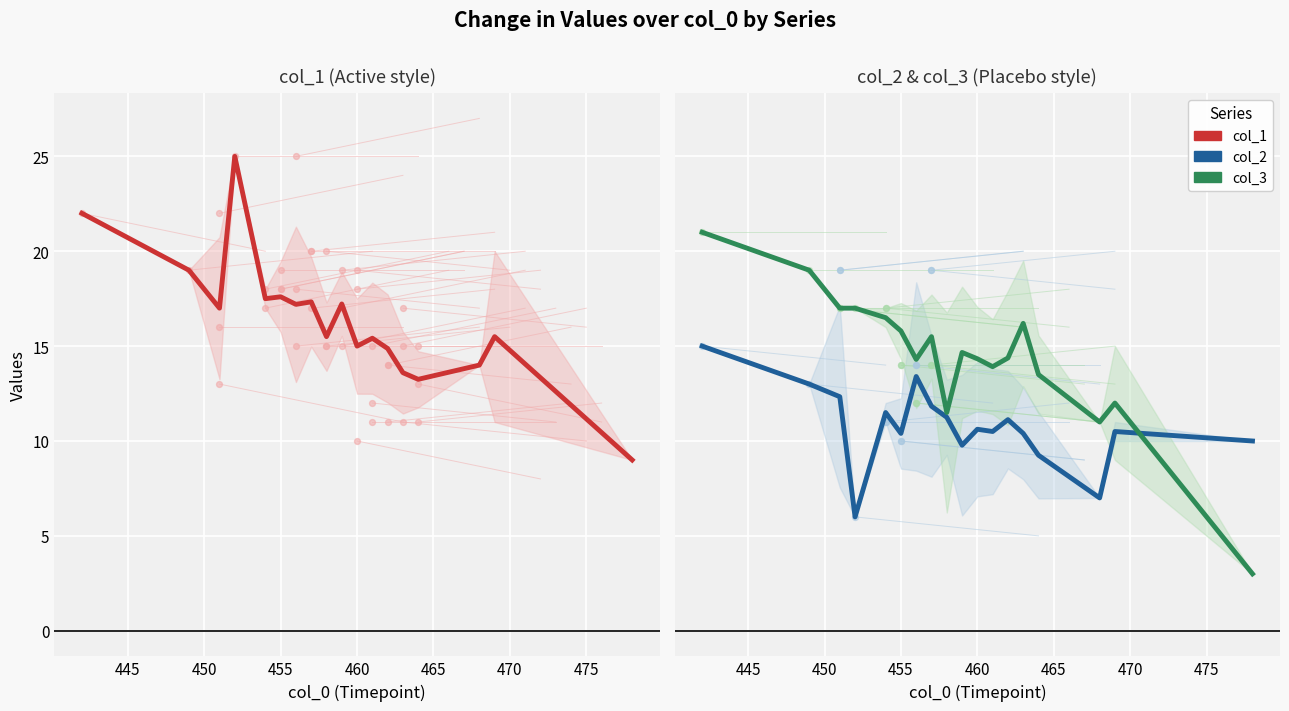

What is the total value across all series at 16?

38.0